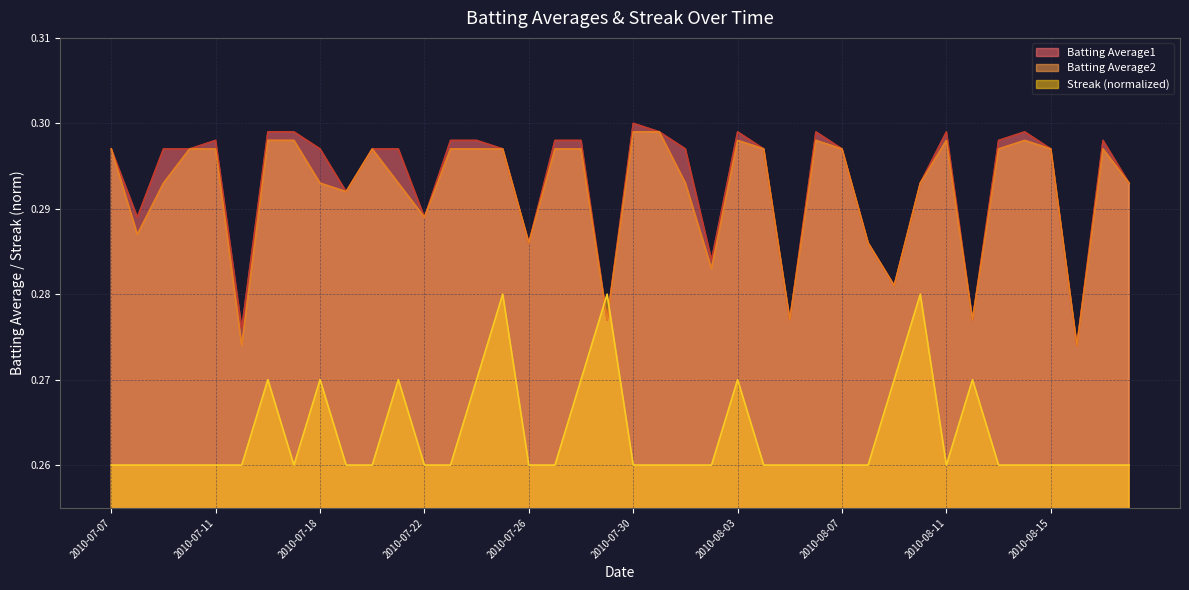

At which category does Streak reach its first local valley?

2010-07-17